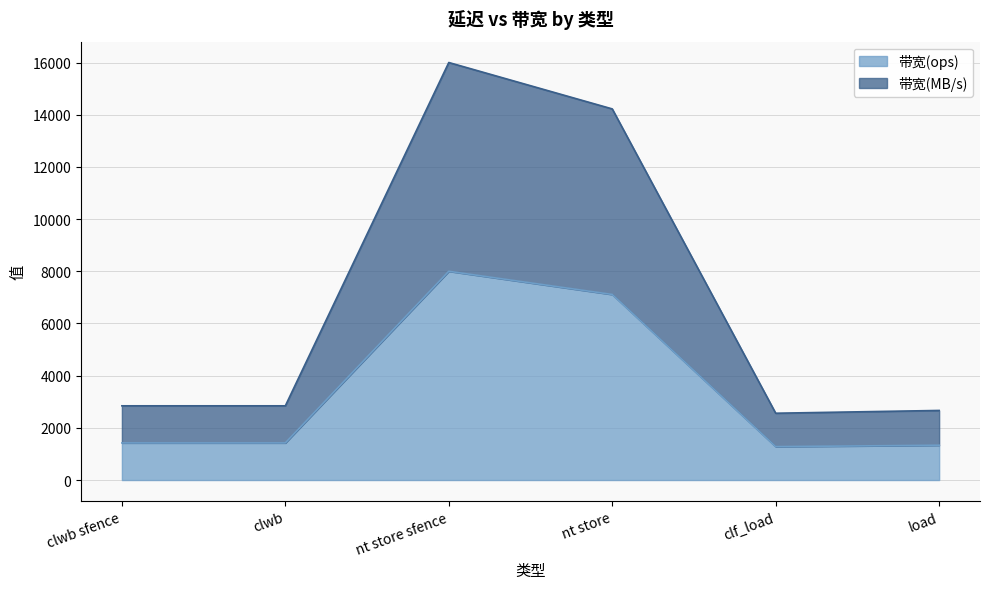

True or false: 带宽(ops) has a value of 4683.9 at nt store.

False